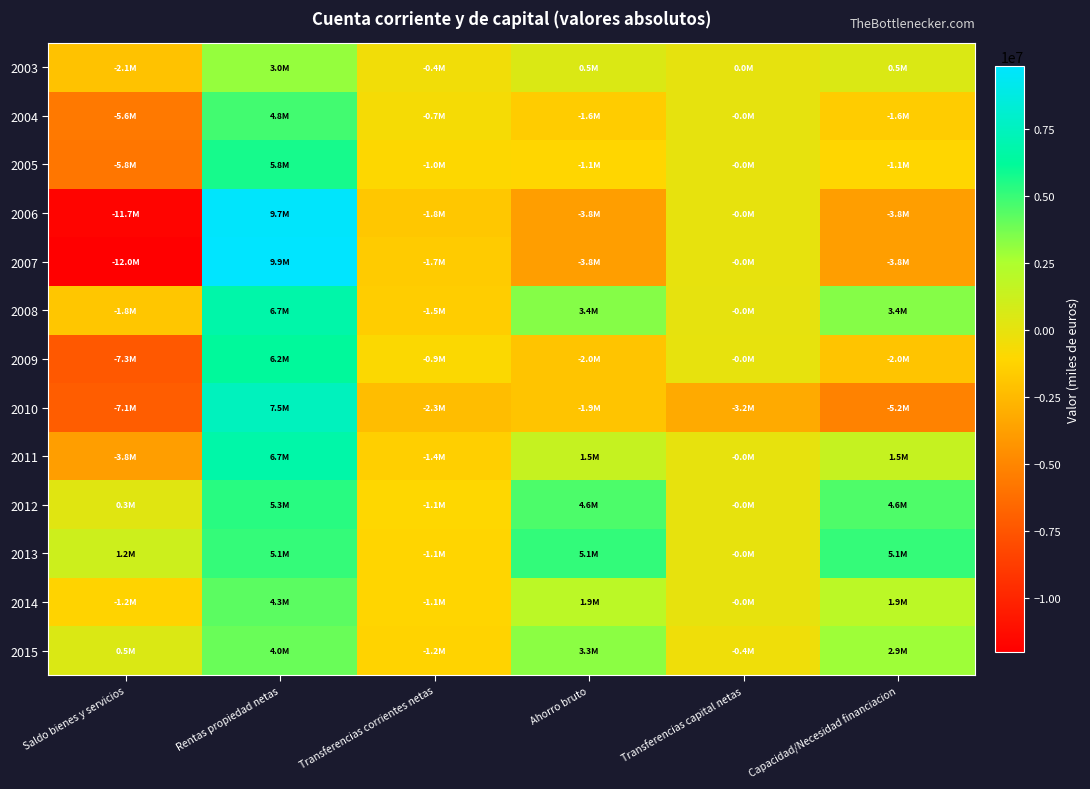

Reading left to right, list all the values displayed in this chart.

2003: Saldo bienes y servicios=-2062950	Rentas propiedad netas=3048554	Transferencias corrientes netas=-435704	Ahorro bruto=549900	Transferencias capital netas=0	Capacidad/Necesidad financiacion=549900
2004: Saldo bienes y servicios=-5649751	Rentas propiedad netas=4779420	Transferencias corrientes netas=-681718	Ahorro bruto=-1552050	Transferencias capital netas=-2995	Capacidad/Necesidad financiacion=-1555045
2005: Saldo bienes y servicios=-5815678	Rentas propiedad netas=5754474	Transferencias corrientes netas=-1015356	Ahorro bruto=-1076561	Transferencias capital netas=-22076	Capacidad/Necesidad financiacion=-1098636
2006: Saldo bienes y servicios=-11710598	Rentas propiedad netas=9733591	Transferencias corrientes netas=-1833496	Ahorro bruto=-3810503	Transferencias capital netas=-7049	Capacidad/Necesidad financiacion=-3817552
2007: Saldo bienes y servicios=-11992435	Rentas propiedad netas=9851939	Transferencias corrientes netas=-1662177	Ahorro bruto=-3802674	Transferencias capital netas=-8199	Capacidad/Necesidad financiacion=-3810873
2008: Saldo bienes y servicios=-1848999	Rentas propiedad netas=6744207	Transferencias corrientes netas=-1523439	Ahorro bruto=3371770	Transferencias capital netas=-1586	Capacidad/Necesidad financiacion=3370183
2009: Saldo bienes y servicios=-7303374	Rentas propiedad netas=6240592	Transferencias corrientes netas=-911129	Ahorro bruto=-1973911	Transferencias capital netas=-8051	Capacidad/Necesidad financiacion=-1981962
2010: Saldo bienes y servicios=-7092516	Rentas propiedad netas=7464941	Transferencias corrientes netas=-2310003	Ahorro bruto=-1937578	Transferencias capital netas=-3237359	Capacidad/Necesidad financiacion=-5174936
2011: Saldo bienes y servicios=-3827147	Rentas propiedad netas=6729548	Transferencias corrientes netas=-1425054	Ahorro bruto=1477347	Transferencias capital netas=-5774	Capacidad/Necesidad financiacion=1471573
2012: Saldo bienes y servicios=282292	Rentas propiedad netas=5339240	Transferencias corrientes netas=-1057970	Ahorro bruto=4563561	Transferencias capital netas=-5696	Capacidad/Necesidad financiacion=4557865
2013: Saldo bienes y servicios=1154068	Rentas propiedad netas=5085485	Transferencias corrientes netas=-1119801	Ahorro bruto=5119753	Transferencias capital netas=-5614	Capacidad/Necesidad financiacion=5114139
2014: Saldo bienes y servicios=-1226156	Rentas propiedad netas=4281398	Transferencias corrientes netas=-1126700	Ahorro bruto=1928542	Transferencias capital netas=-5845	Capacidad/Necesidad financiacion=1922697
2015: Saldo bienes y servicios=514136	Rentas propiedad netas=3973904	Transferencias corrientes netas=-1220874	Ahorro bruto=3267165	Transferencias capital netas=-374578	Capacidad/Necesidad financiacion=2892587